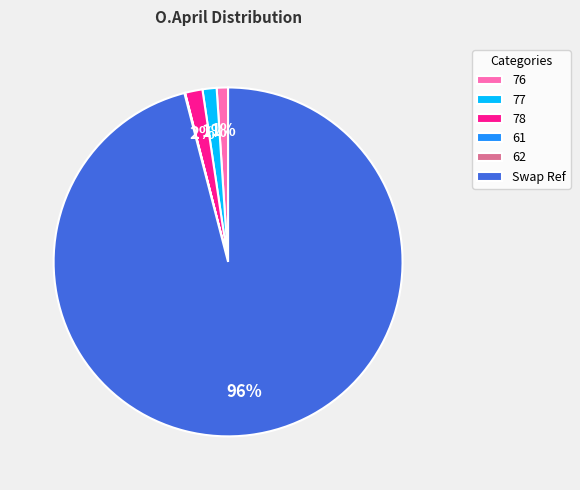

To the nearest percent, what percentage of the pie is 76?

1%